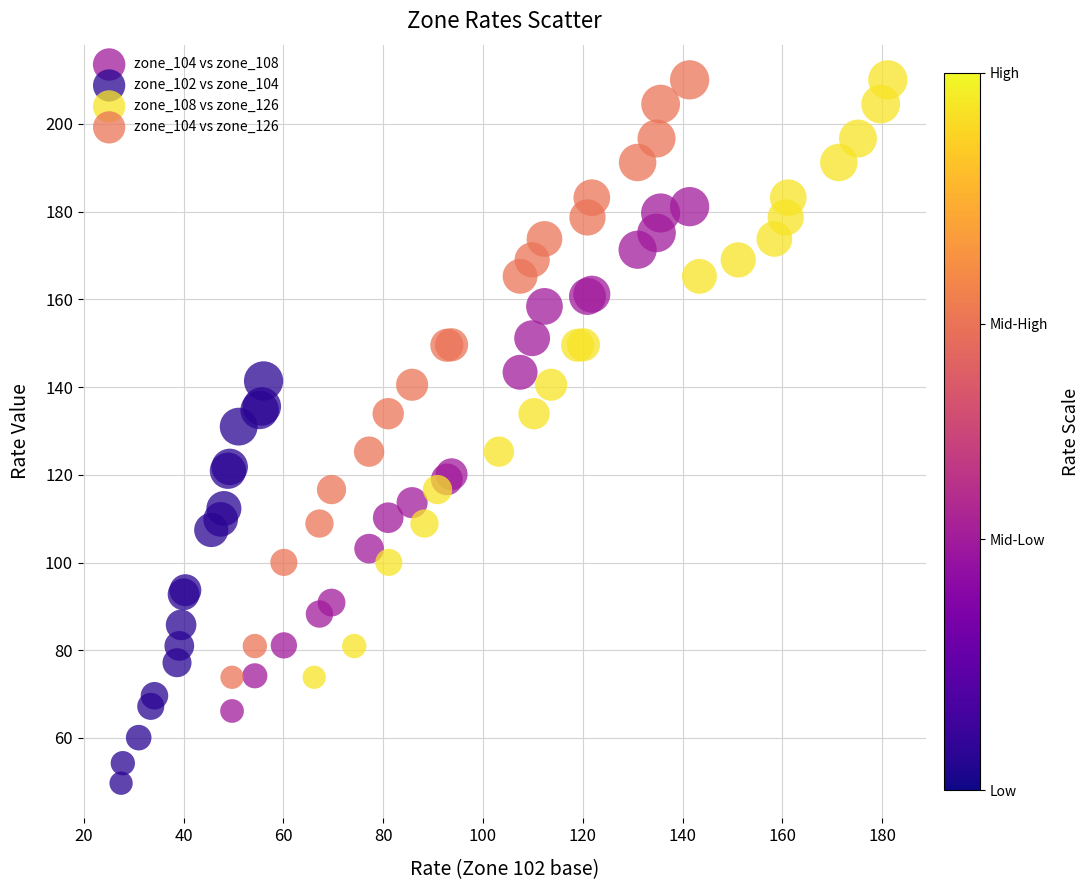

What are all the series names shown in the legend?

zone_104 vs zone_108, zone_102 vs zone_104, zone_108 vs zone_126, zone_104 vs zone_126